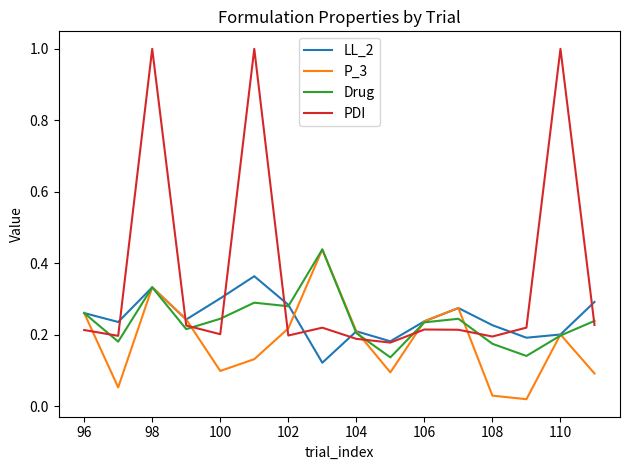

Which series has the widest spread of values?

PDI